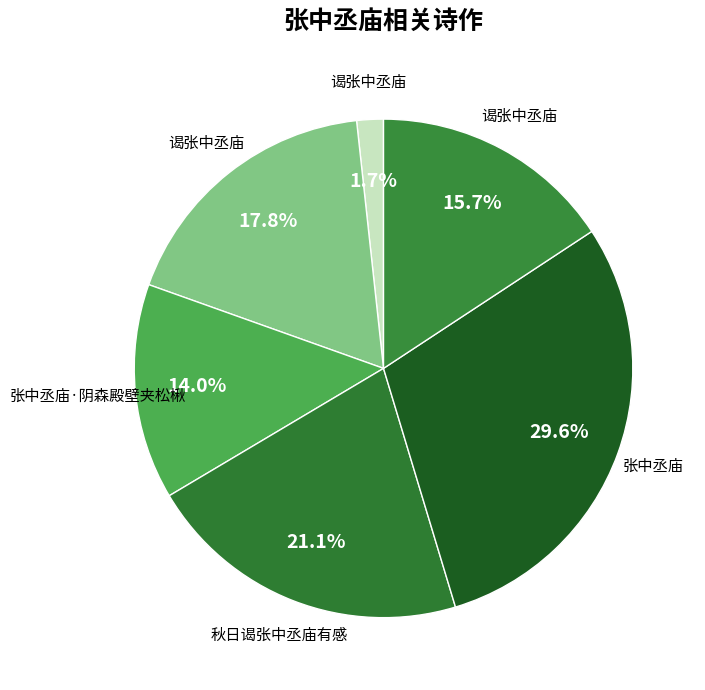

How many segments does this pie chart have?

6